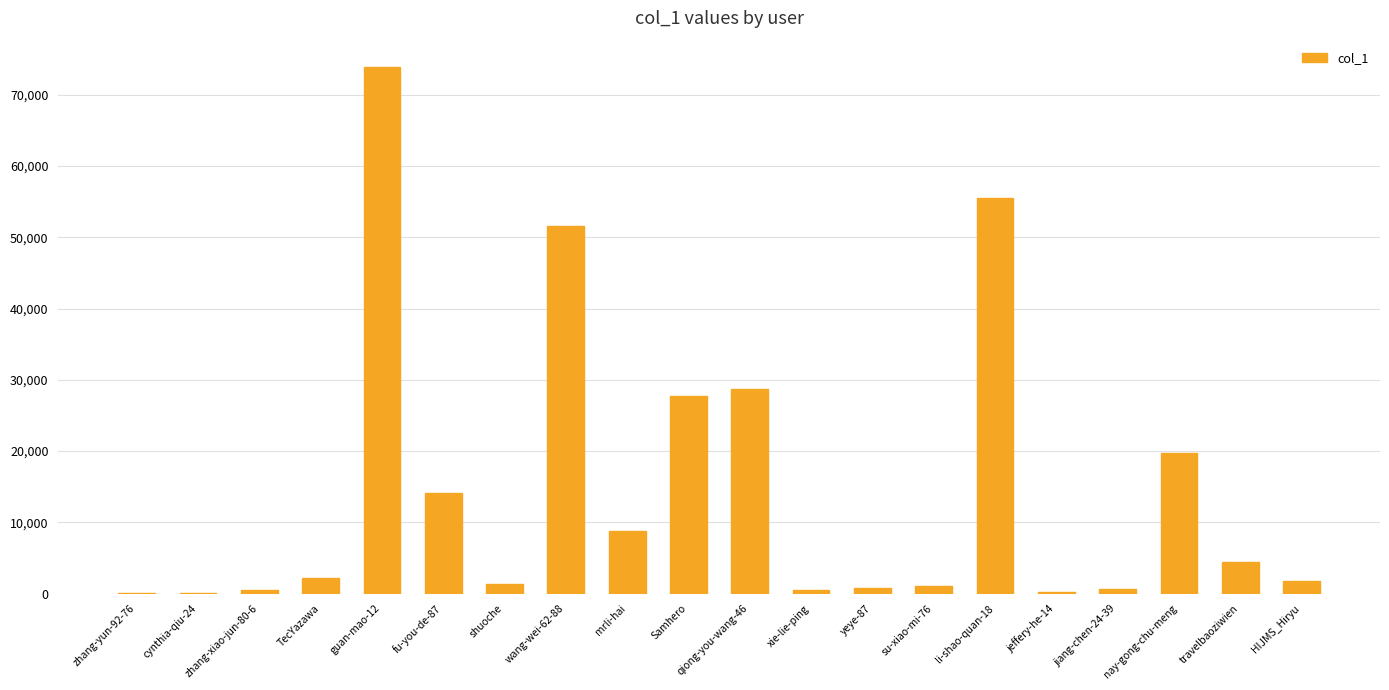

True or false: the data shows 4403 at travelbaoziwien.

True